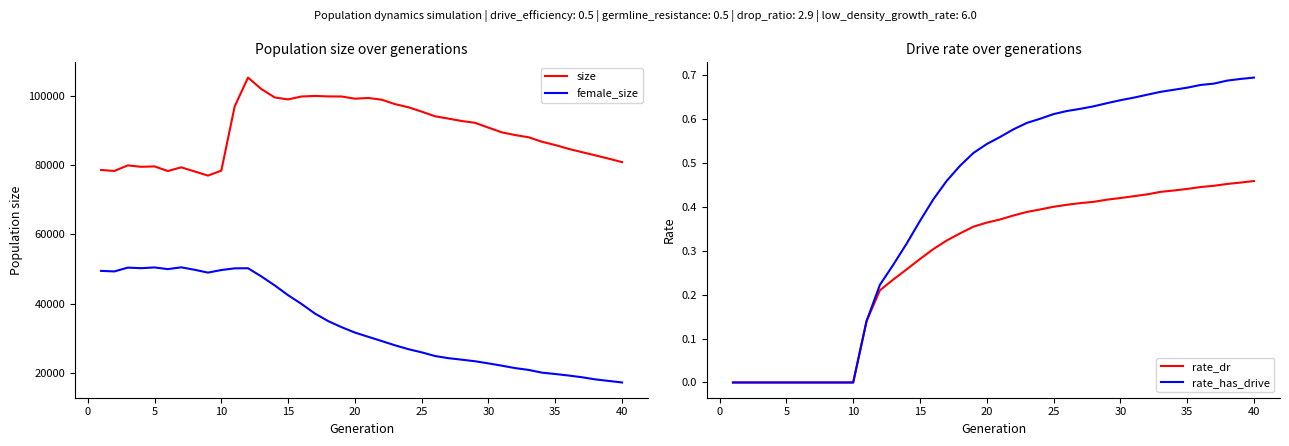

The rate_dr series shows 0.1 at 20. True or false?

False